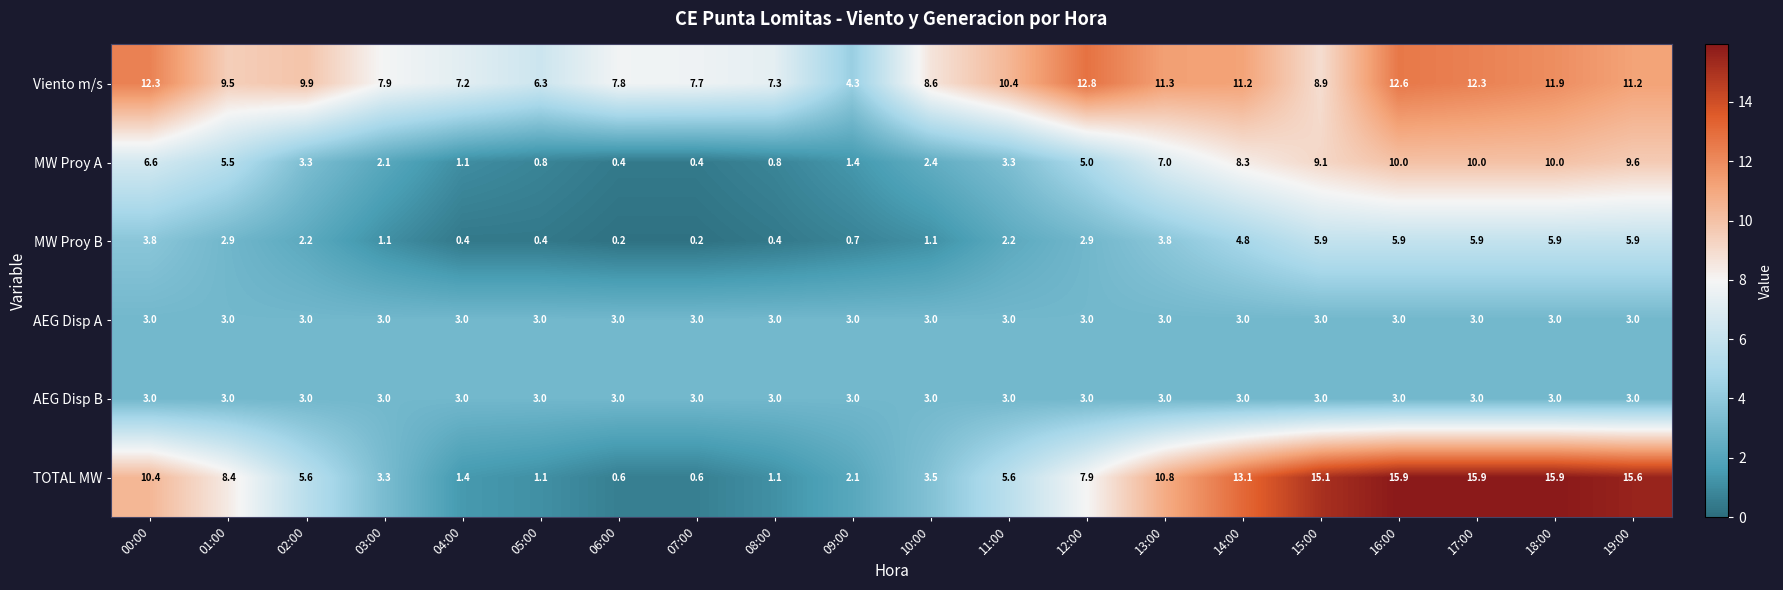

True or false: AEG Disp B has a value of 4.5 at 19:00.

False